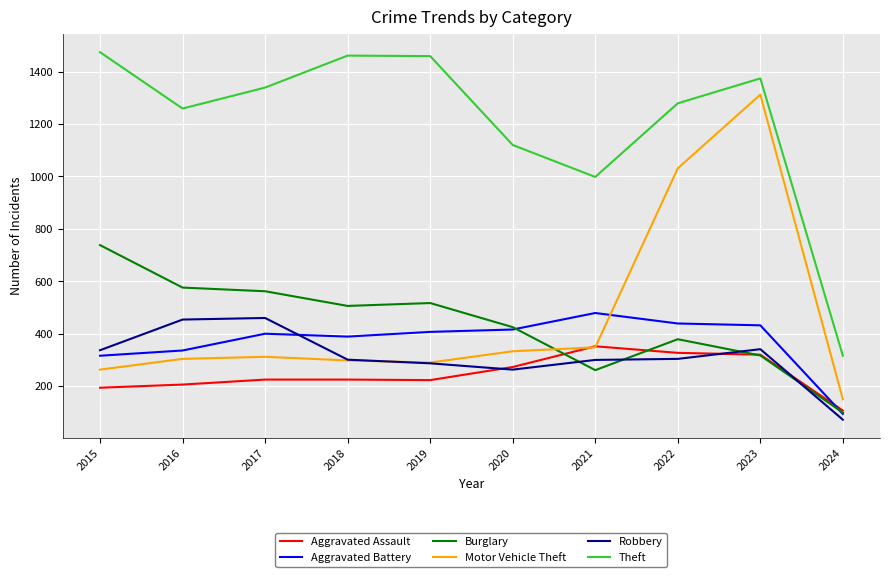

Which series ends up on top after the final intersection of Aggravated Assault and Robbery?

Aggravated Assault